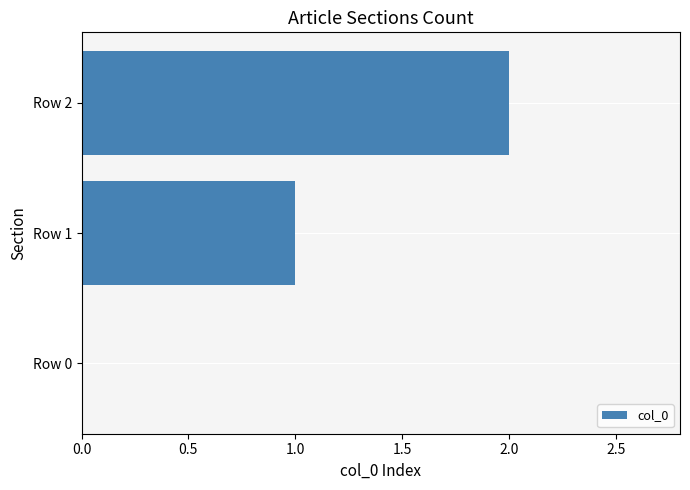

Where is the data nearest to the value 1?

Row 1